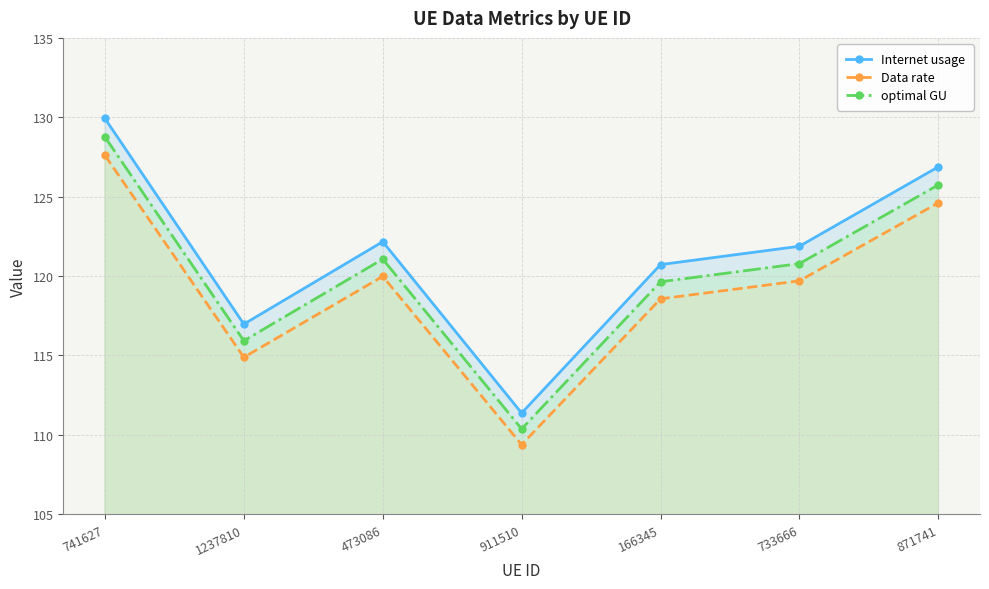

Rank the categories by optimal GU value from lowest to highest.

911510, 1237810, 166345, 733666, 473086, 871741, 741627